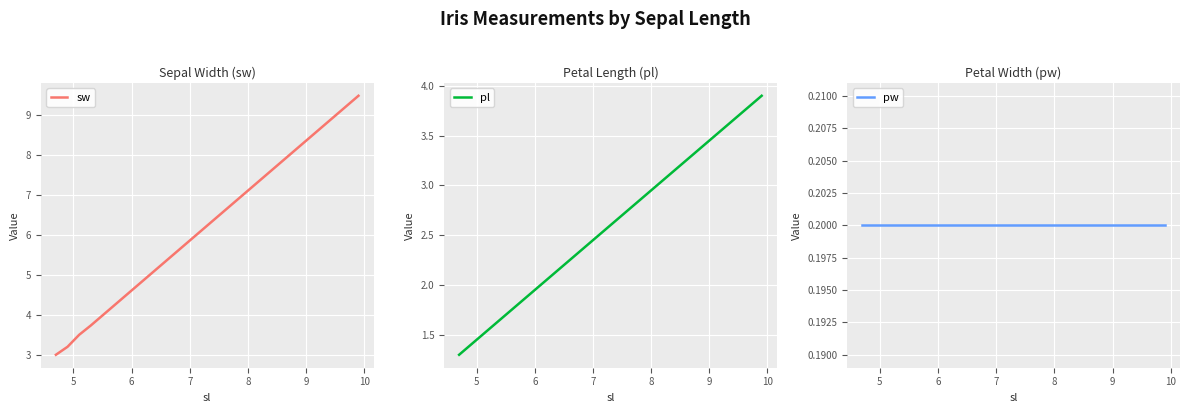

What is the lowest value of the sw series?

3.0